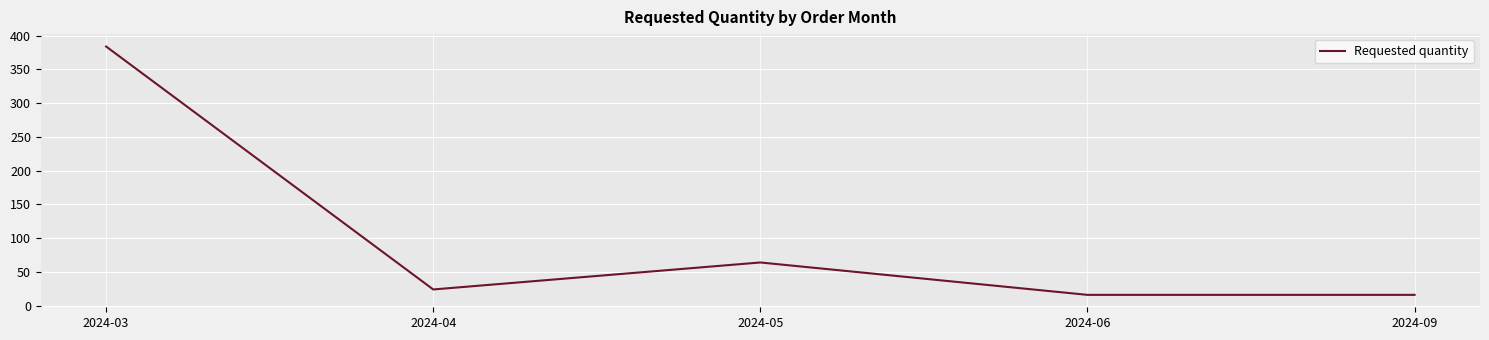

At which category does the data reach its first local valley?

2024-04